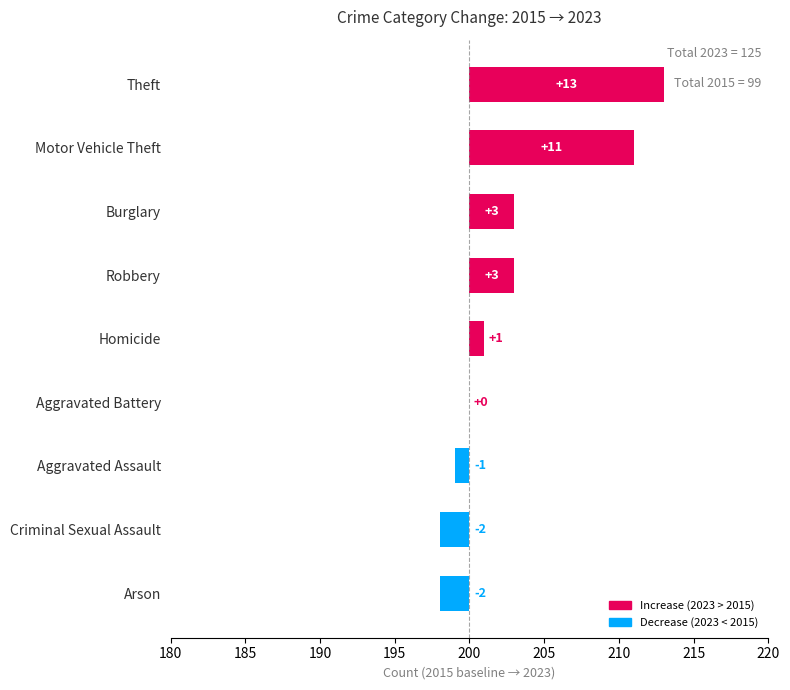

The value at Aggravated Battery is 0. True or false?

True